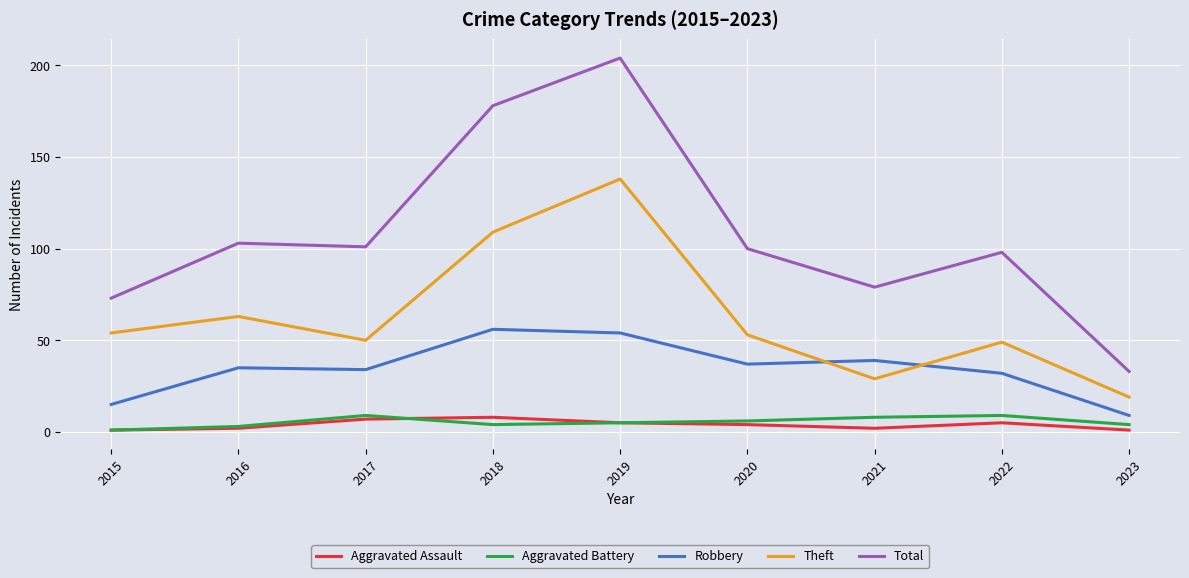

True or false: Robbery has a value of 54 at 2019.

True